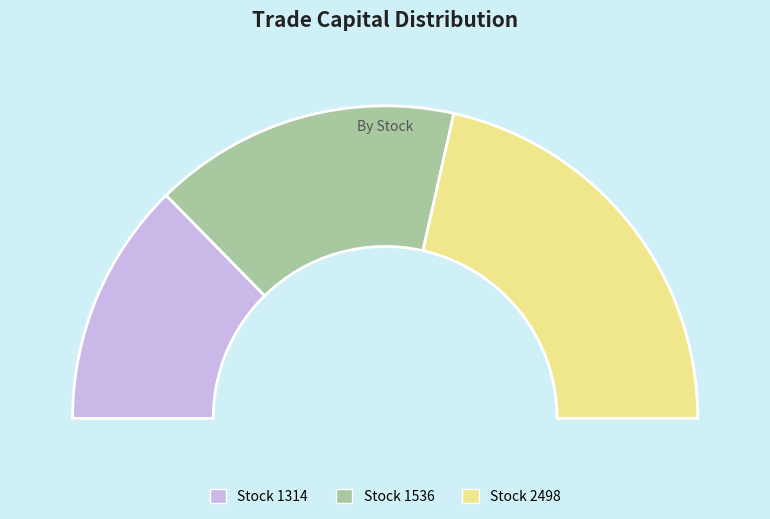

To the nearest percent, what is the combined percentage of 1536 and 1314?

57%